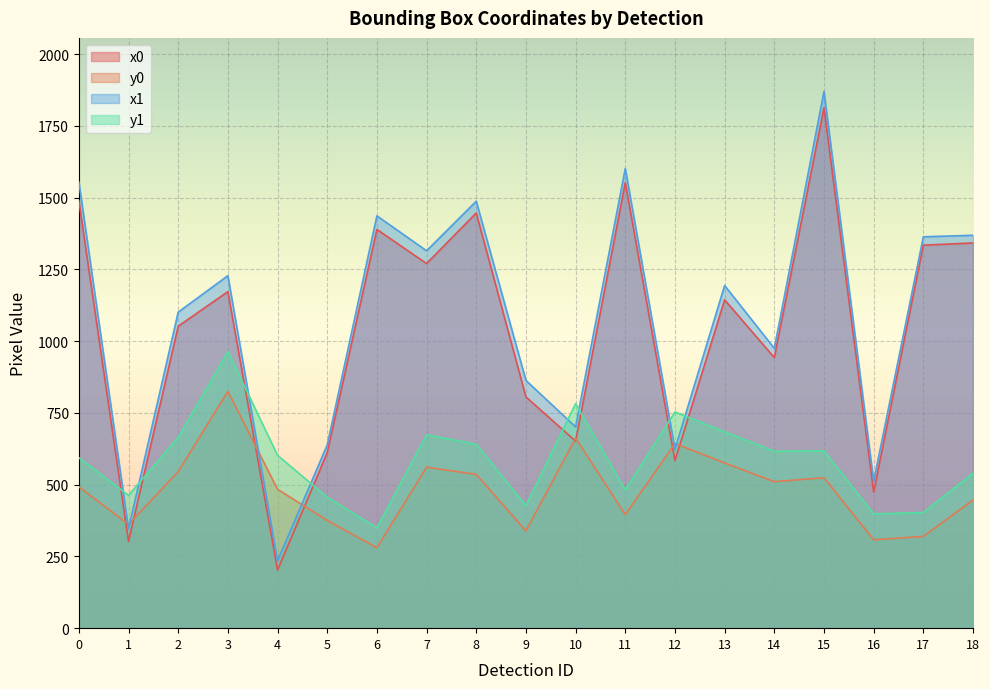

True or false: y0 has a value of 395.6 at 11.

True